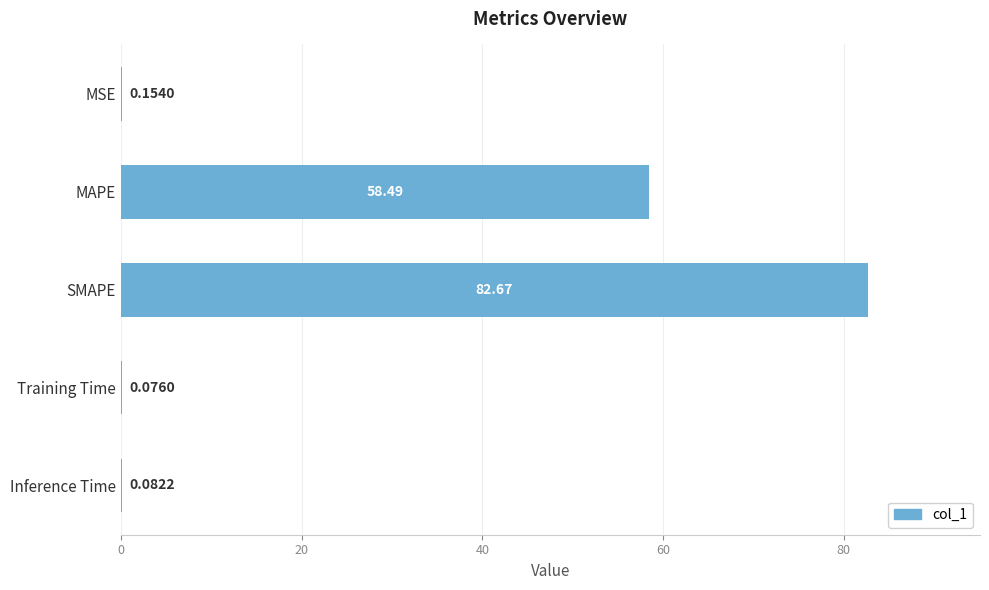

Where is the data nearest to the value 41?

MAPE